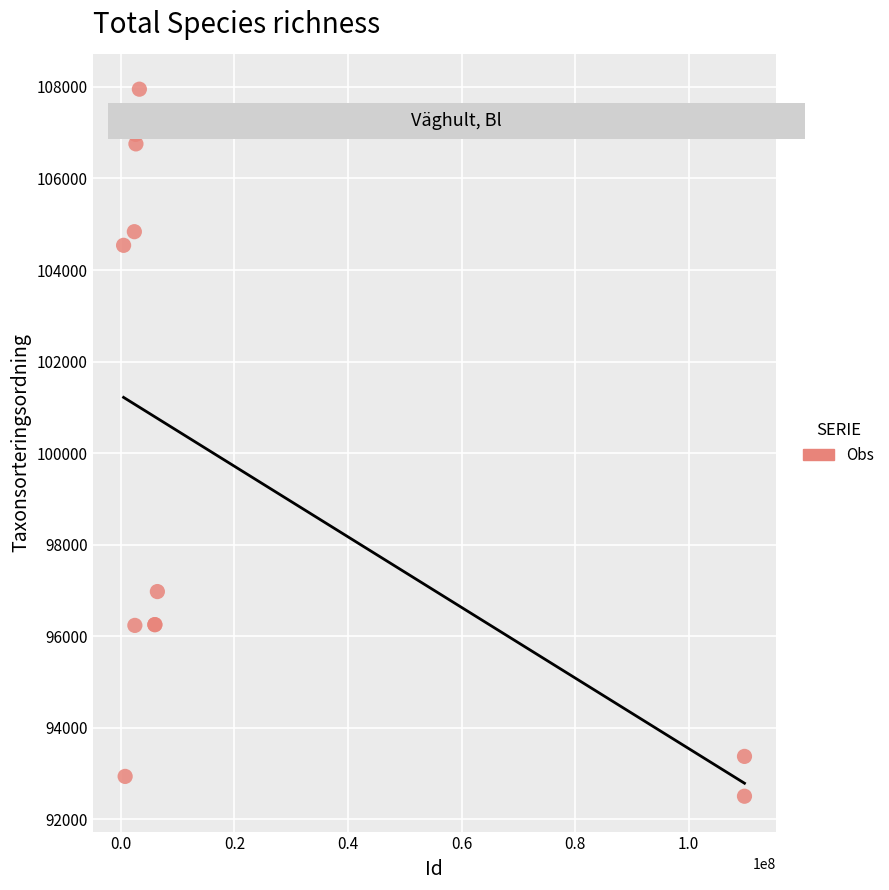

What Y value in the scatter plot is closest to 100228?

96976